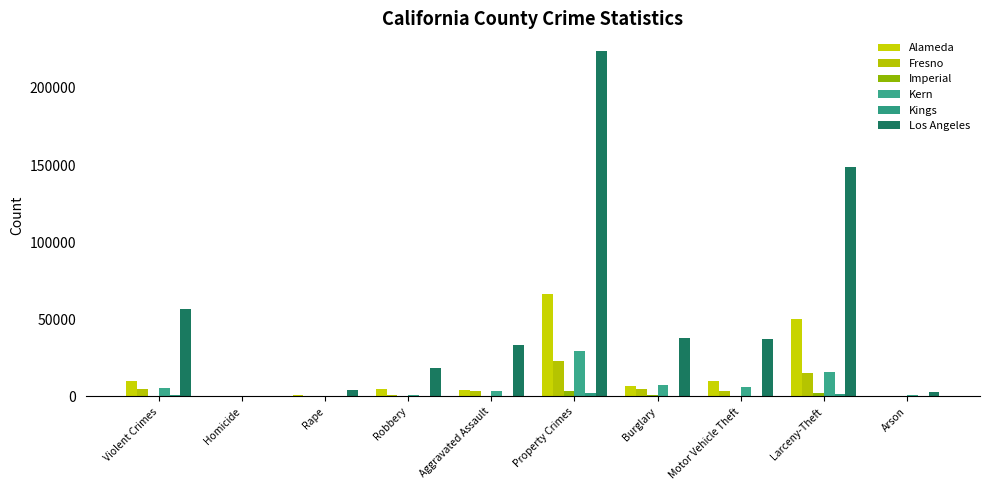

What is the smallest value displayed?

4